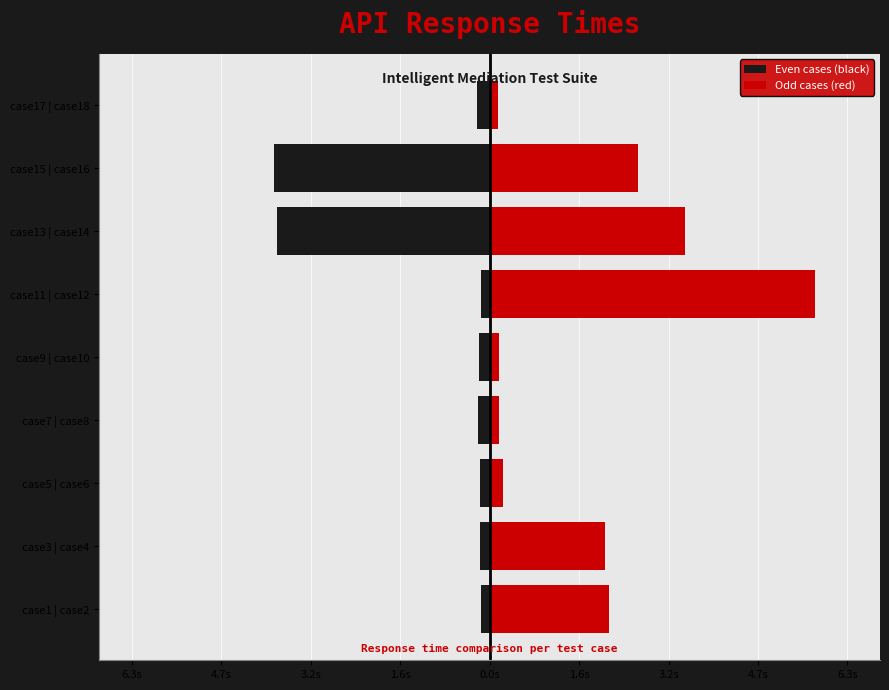

Count the number of data series in this chart.

2